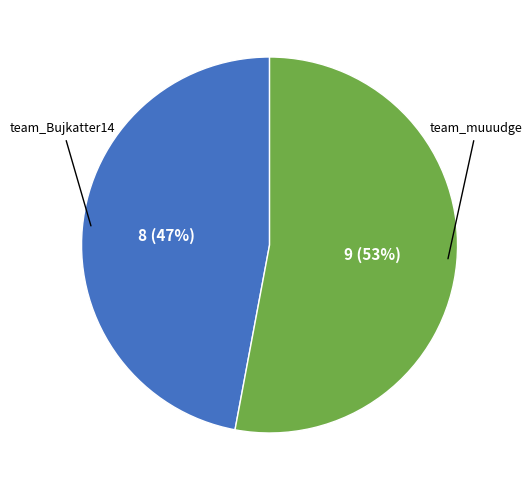

To the nearest percent, what is the average slice percentage?

50%